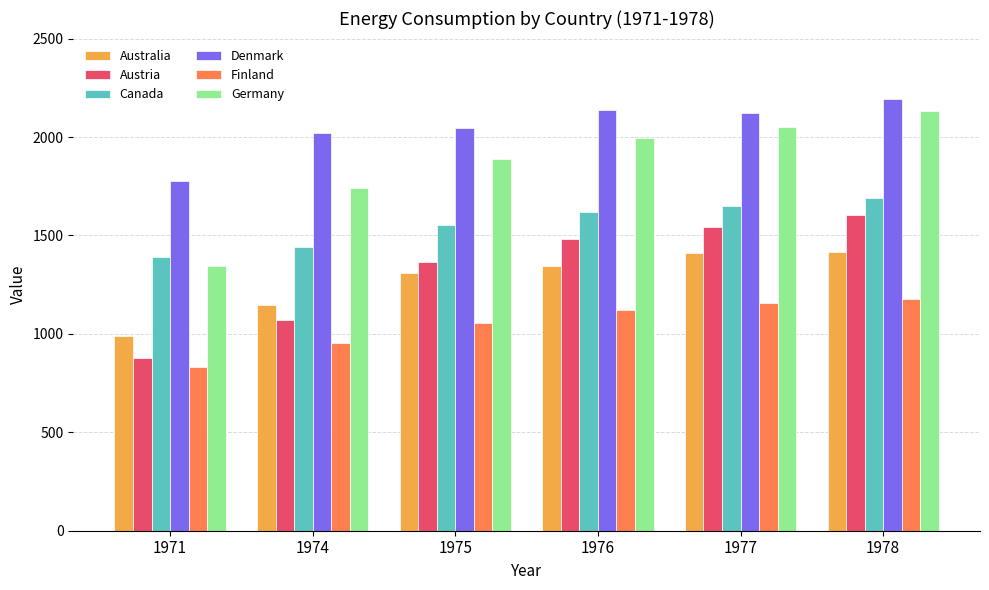

What is the spread (max minus min) of values at 1975?

988.6